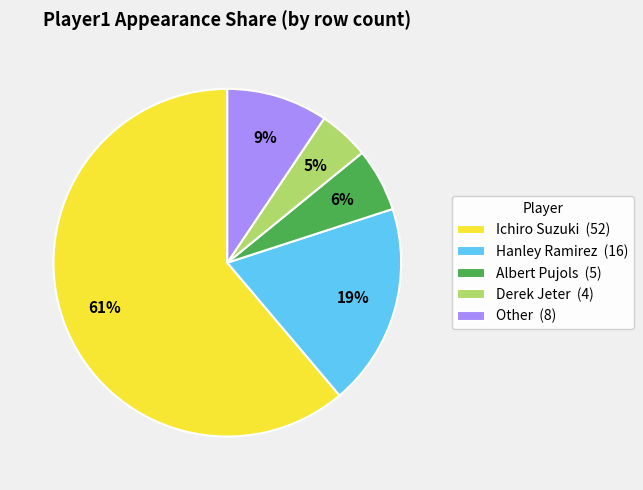

The Derek Jeter slice represents 5% of the pie. True or false?

True